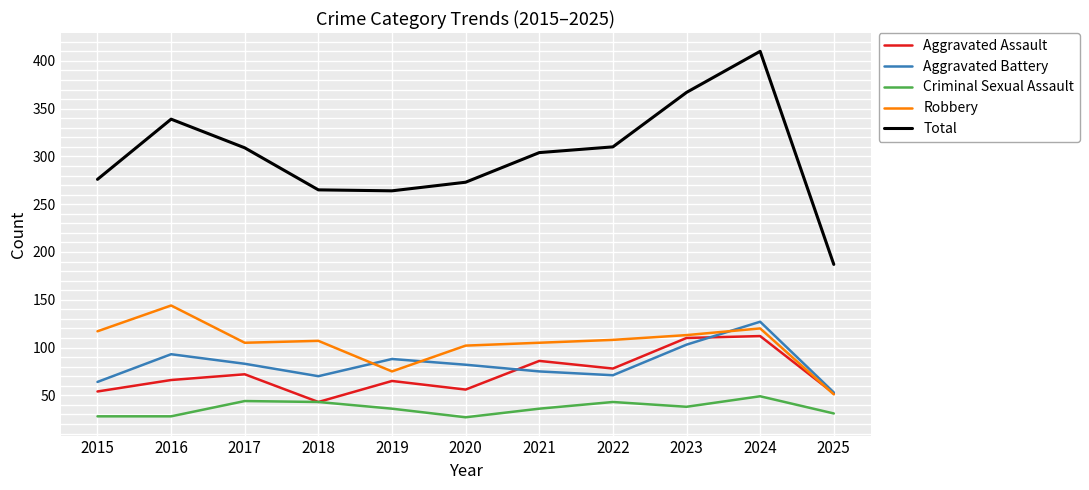

What value does the Robbery series have at 2017, to the nearest 5?

105